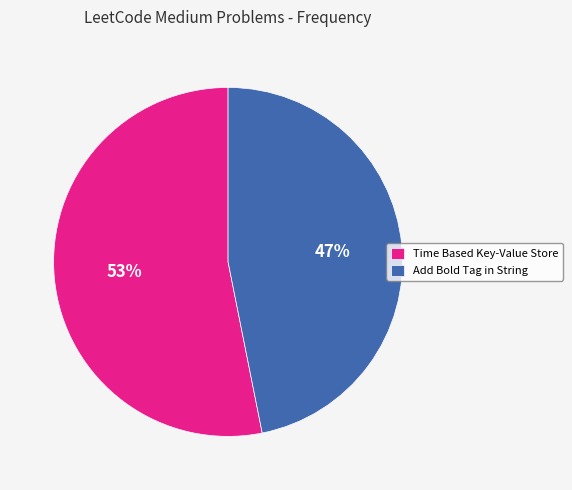

To the nearest percent, what is the combined percentage of Add Bold Tag in String and Time Based Key-Value Store?

100%